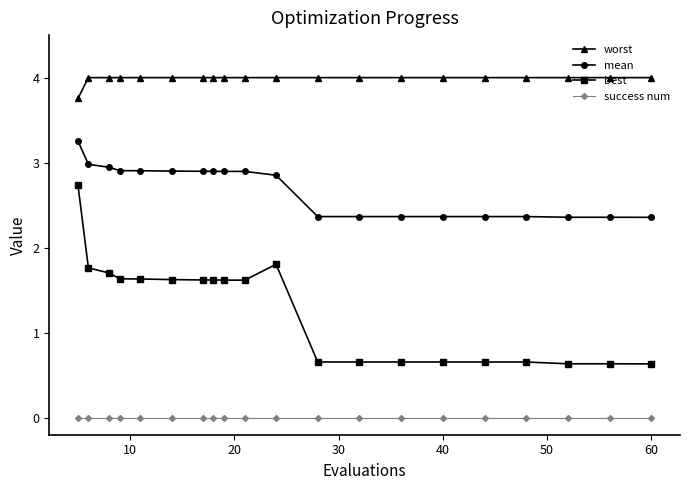

Is this an area chart (filled region under the line)?

No